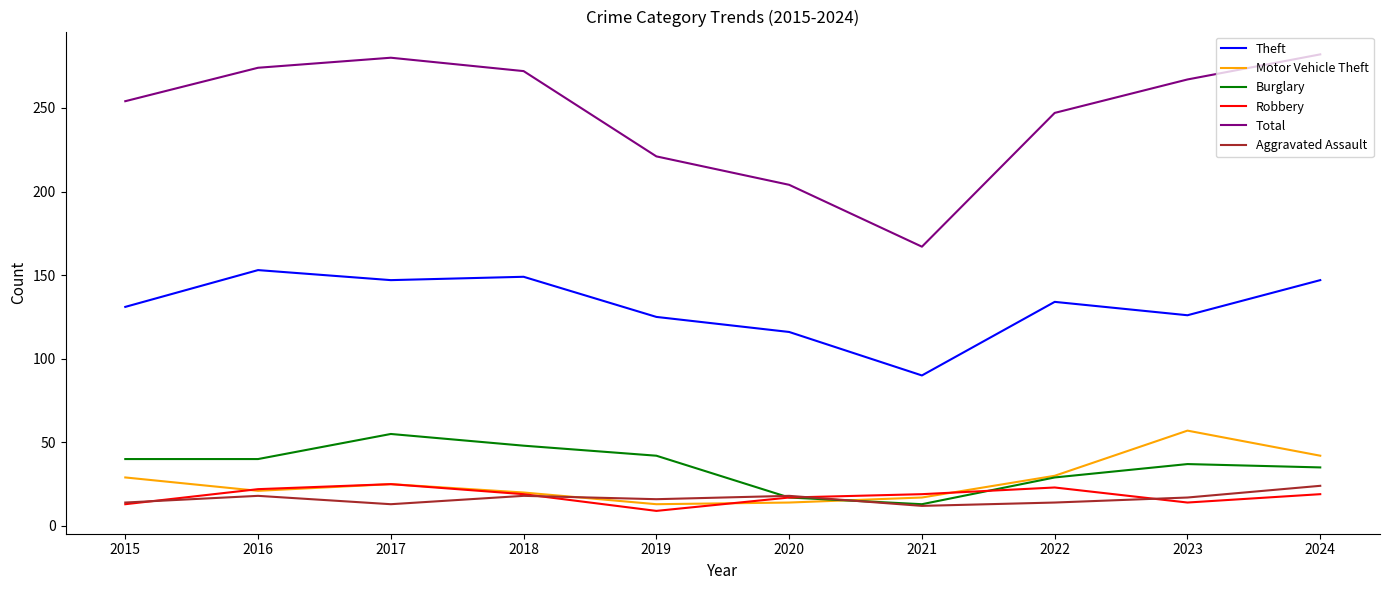

Which series has the largest total across all categories?

Total